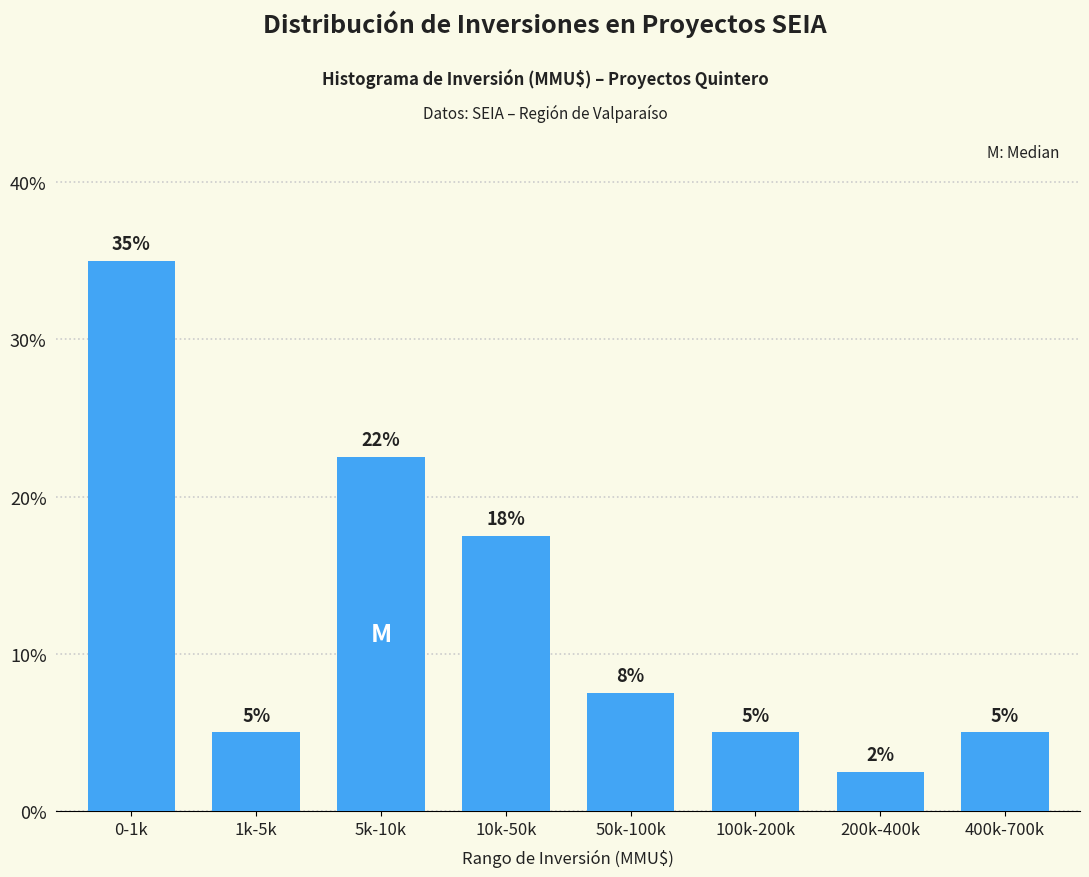

What is the difference between the values at 10k-50k and 50k-100k?

10.0